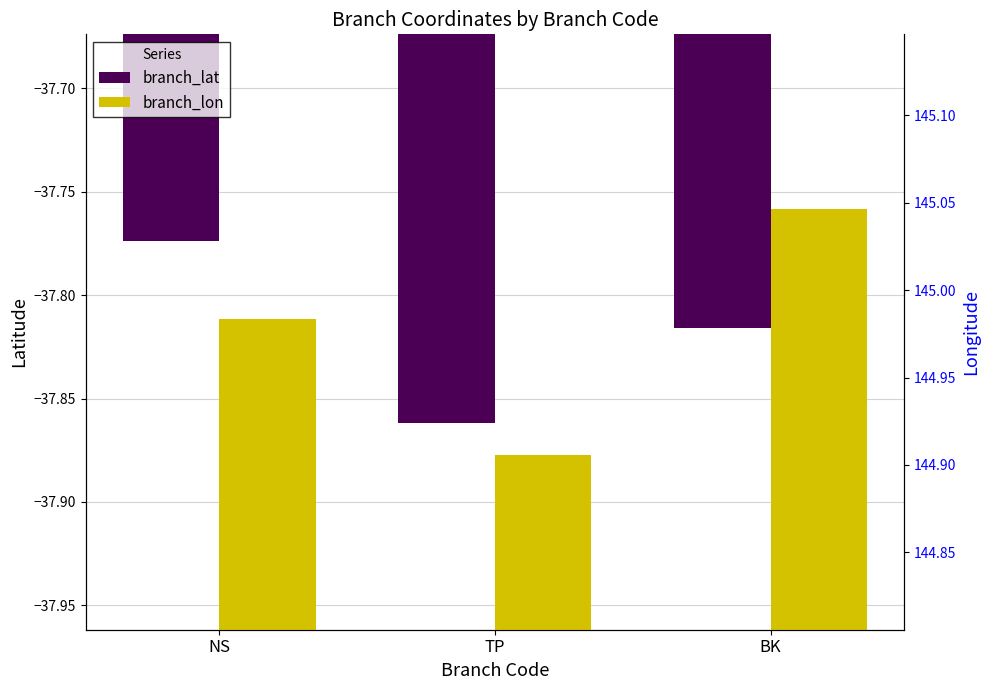

Which series has the largest range (max minus min)?

branch_lon